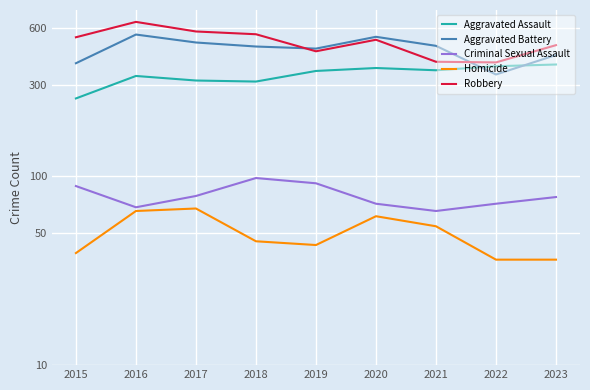

In Homicide, how many points are lower than both neighbors (excluding endpoints)?

1